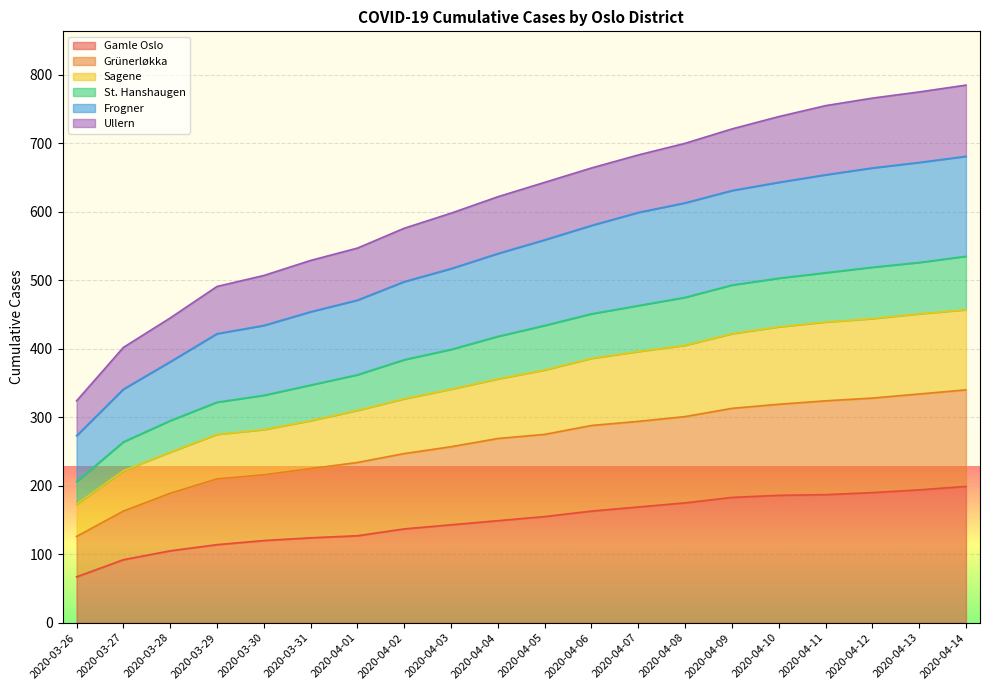

What is the label of the 11th point from the left?

2020-04-05